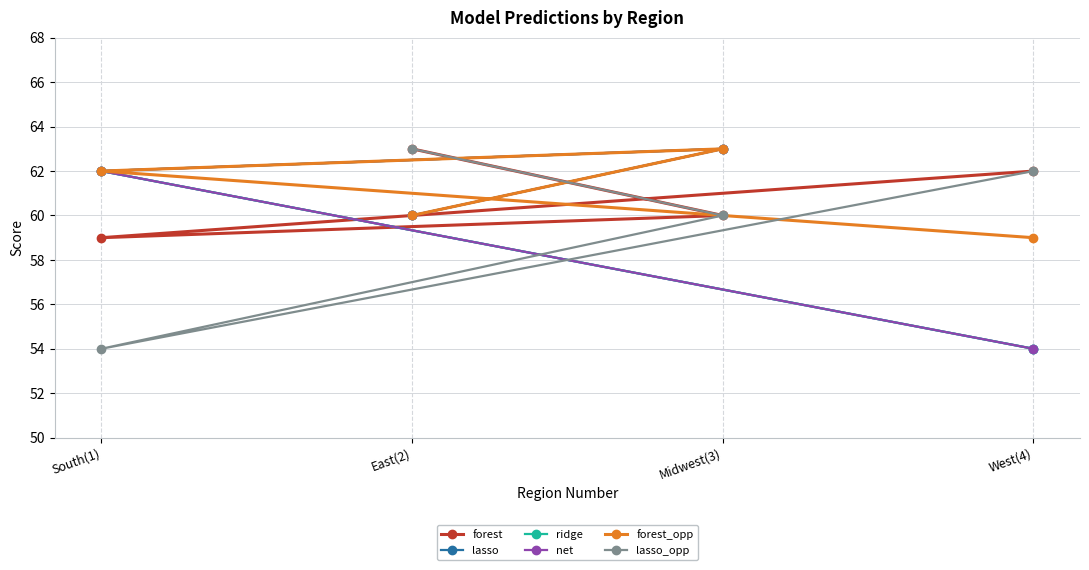

At which category is the sum across all series the highest?

Midwest(3)